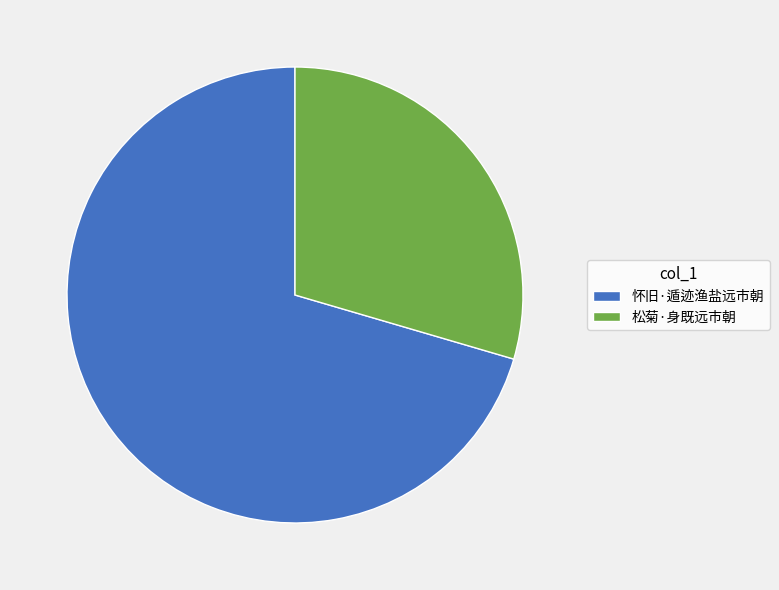

Is the sum of 松菊·身既远市朝 and 怀旧·遁迹渔盐远市朝 greater than half?

Yes